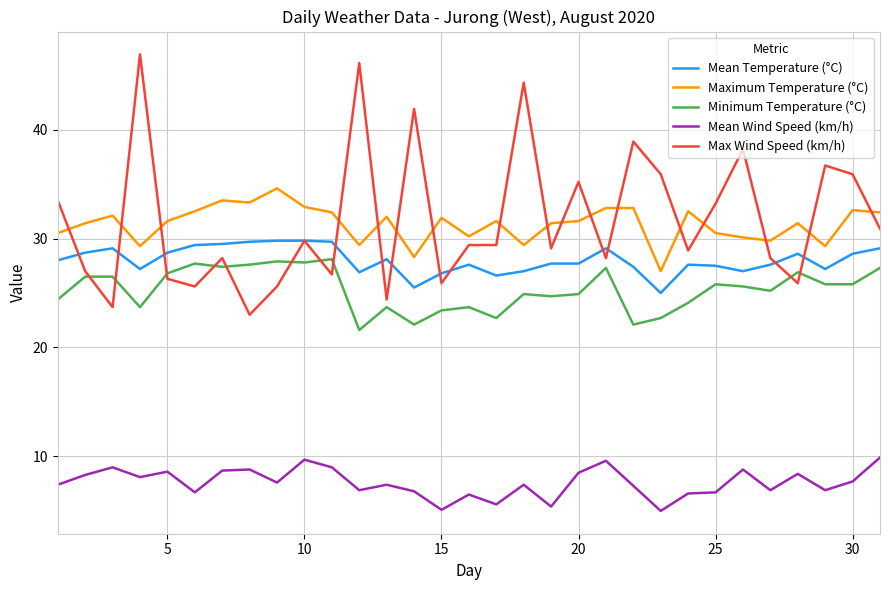

True or false: Maximum Temperature (°C) and Minimum Temperature (°C) cross at least once.

False